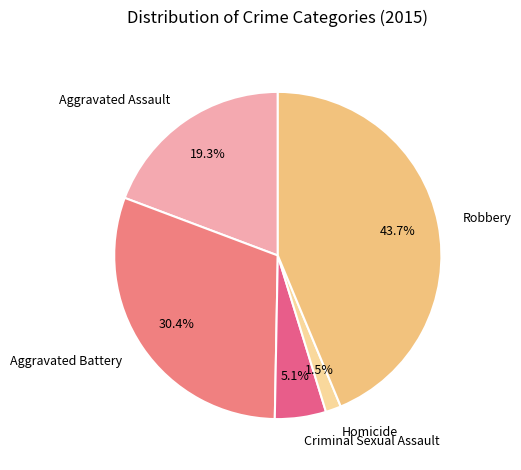

To the nearest percent, what percentage of the pie is Robbery?

44%